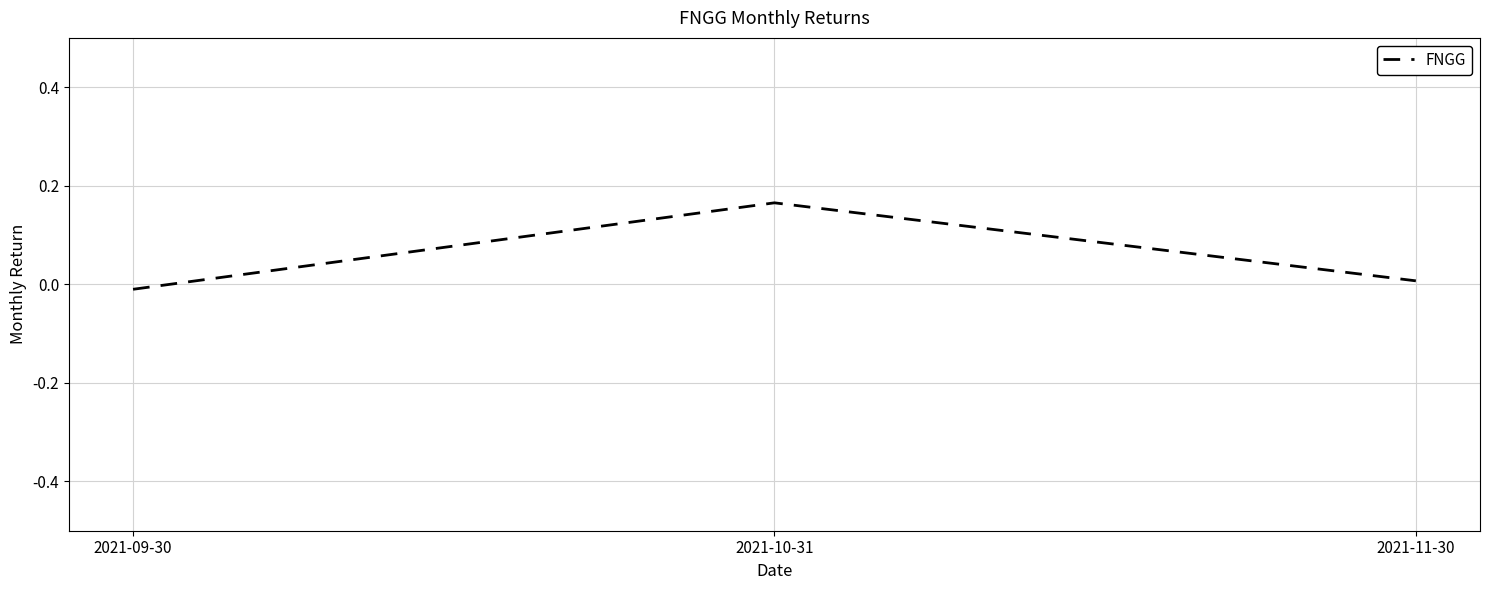

True or false: the data shows 0.0 at 2021-11-30.

True